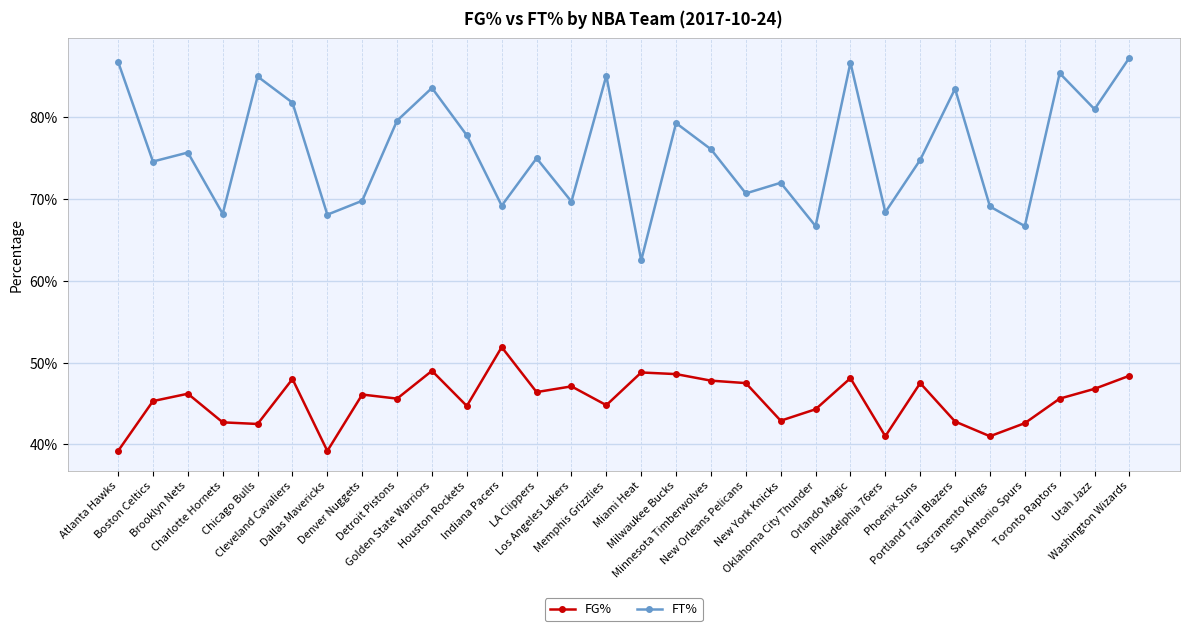

What is the difference between the second highest and minimum values in the FT% series?

0.2